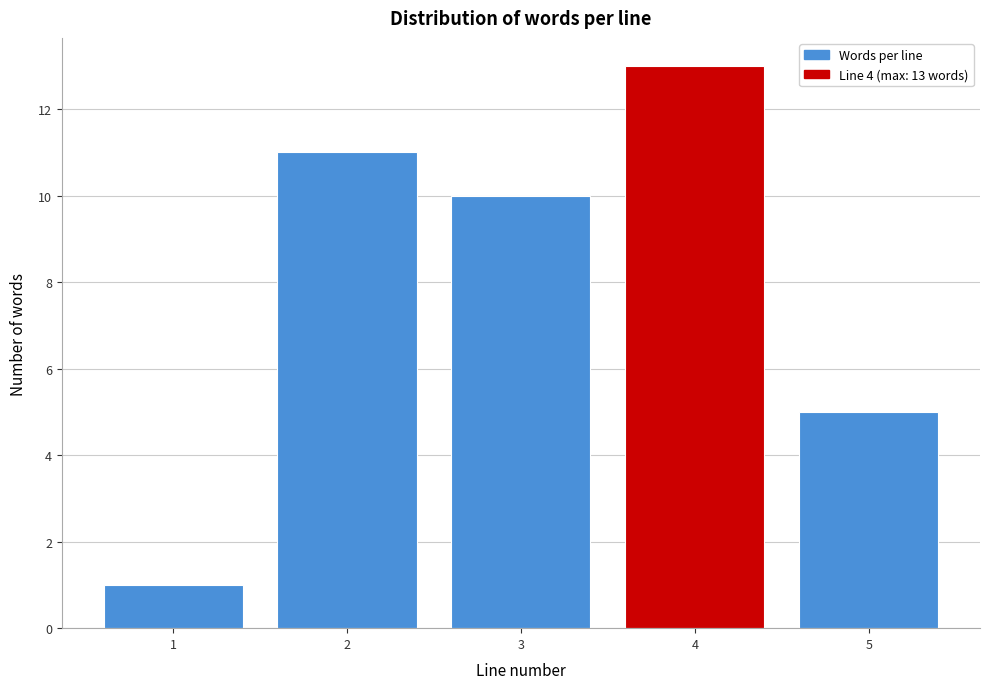

Reading right to left, what are all the values shown in this chart?

5	13	10	11	1